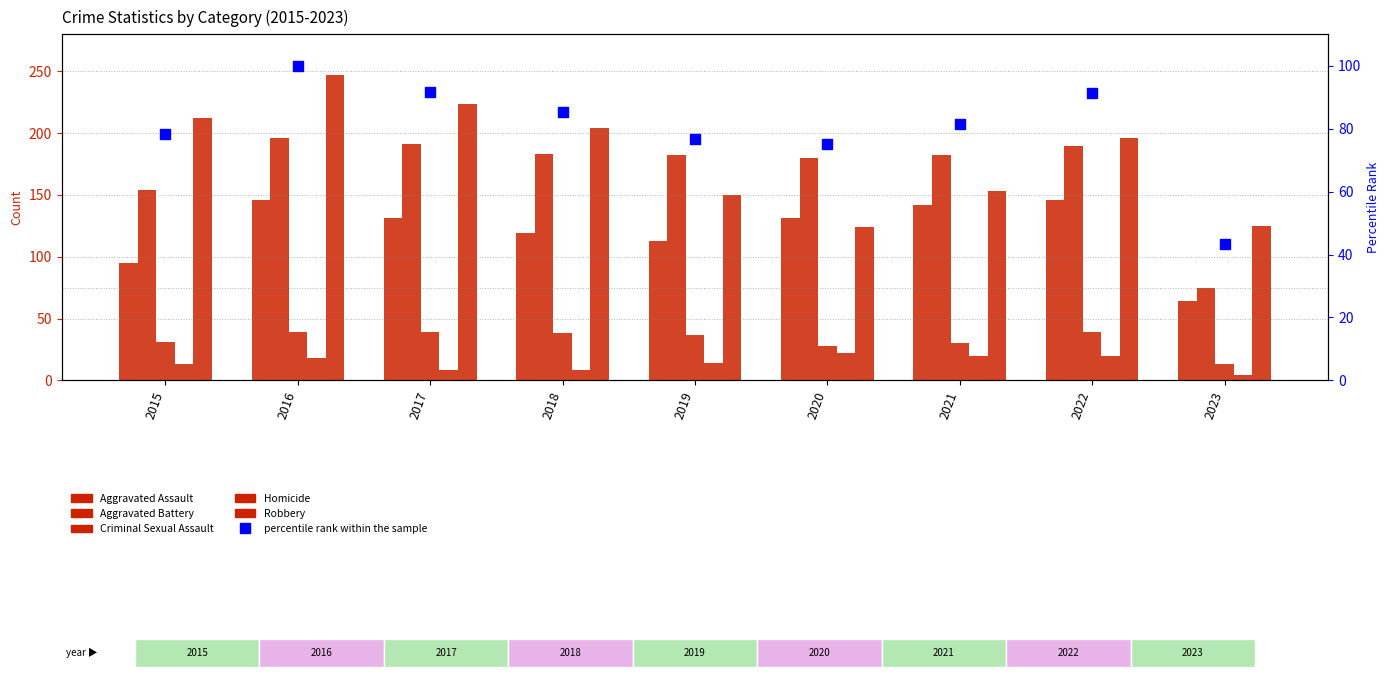

Which series has the largest Y range (max minus min)?

Robbery